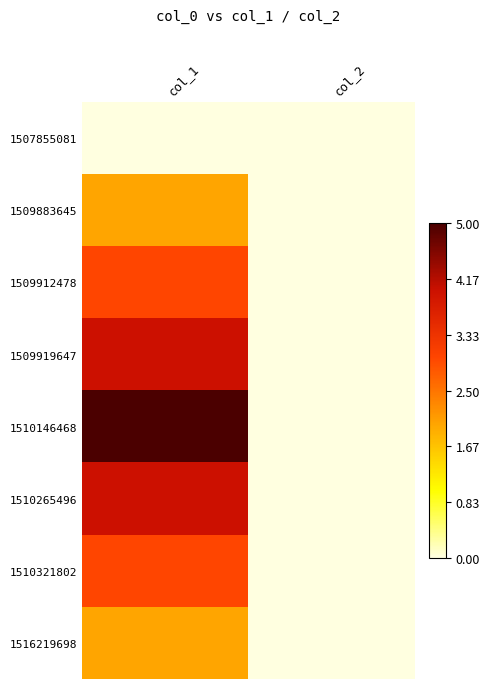

Which category has the lowest value across all series?

col_1